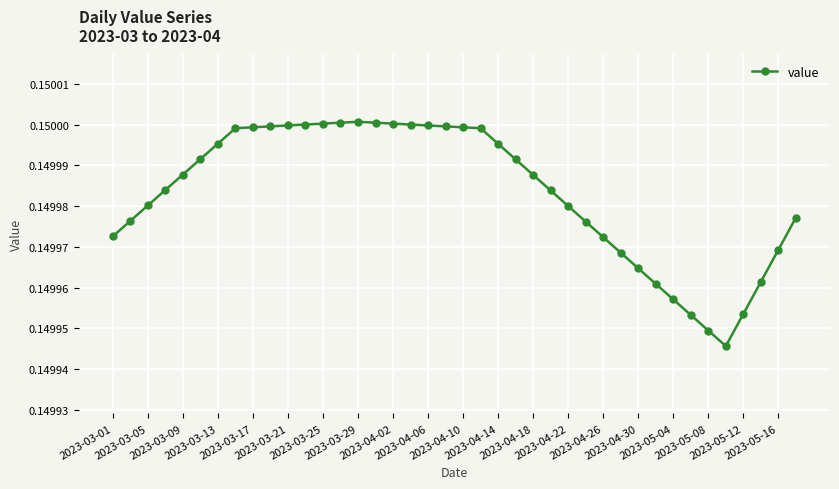

What is the sum of all values?

6.0